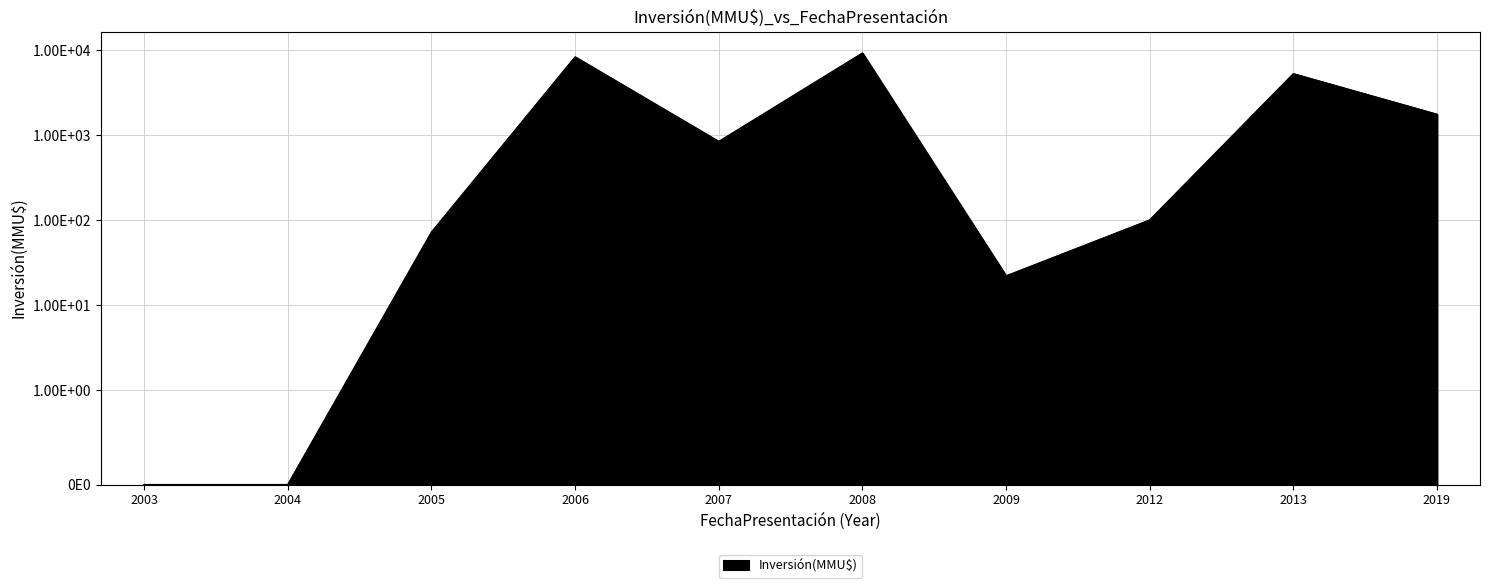

Reading right to left, list all the values displayed in this chart.

2019=1750	2013=5250	2012=100	2009=22	2008=9181	2007=838	2006=8272	2005=72	2004=0	2003=0